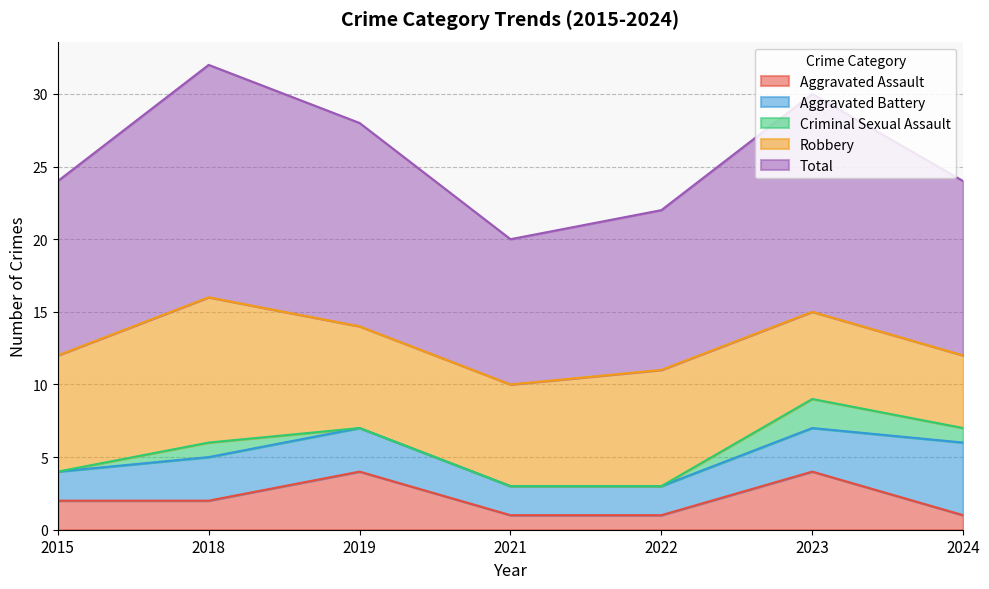

True or false: Aggravated Battery has more than 0 interior local peaks.

False